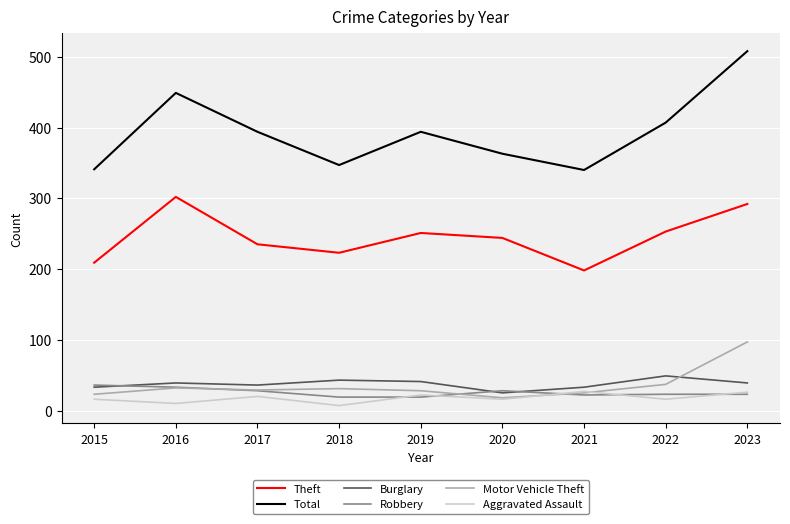

How many lines are shown in the chart?

6